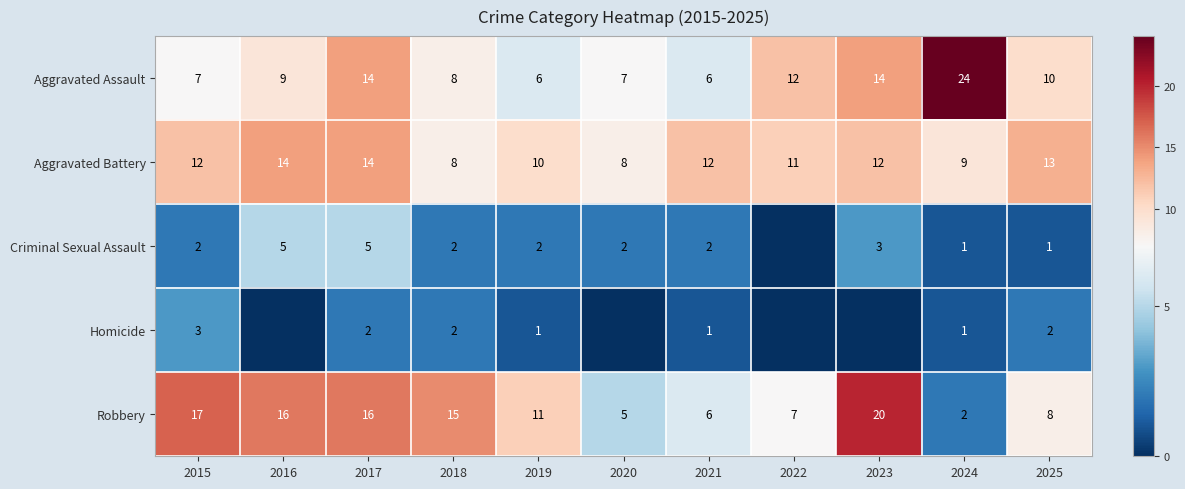

The value of Criminal Sexual Assault at 2015 is 2. True or false?

True